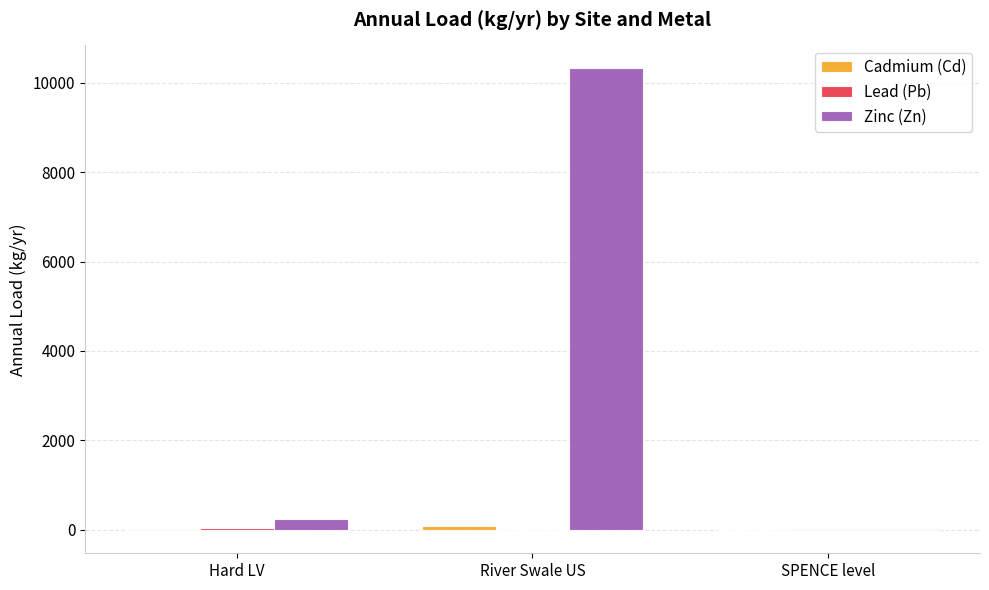

What is the maximum value shown in the chart?

10322.7